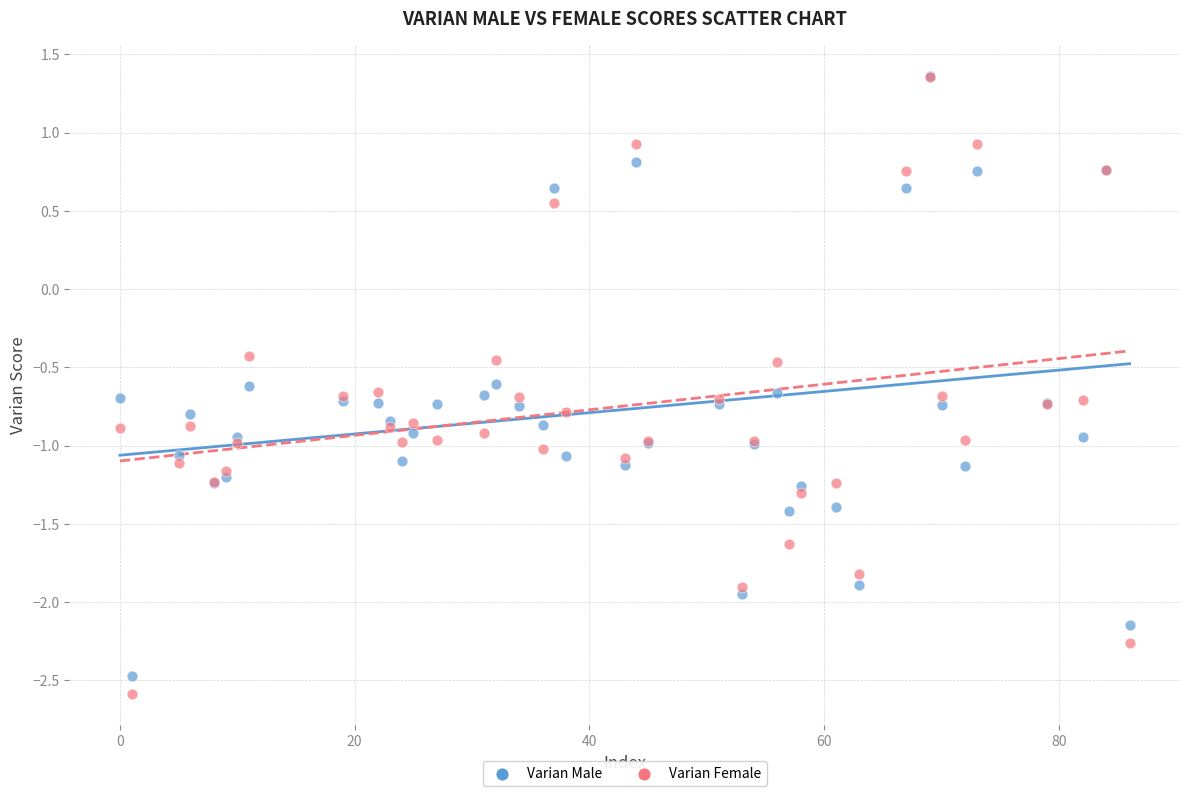

What are all the series names shown in the legend?

Varian Male, Varian Female